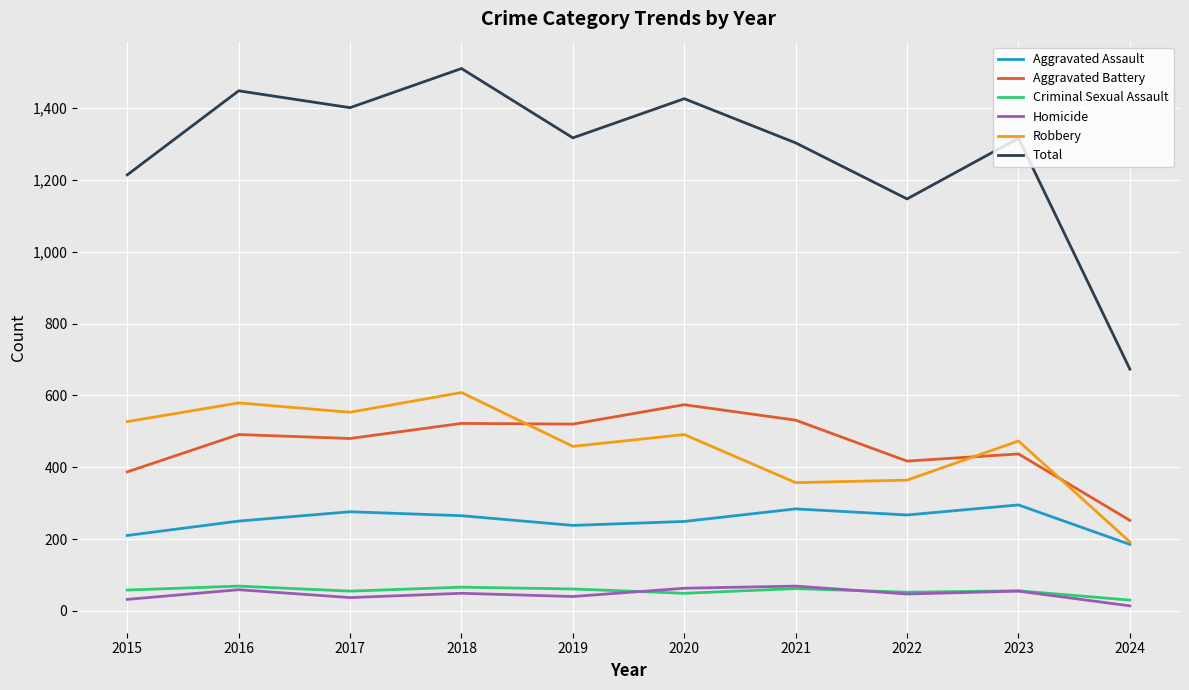

Is it true that Aggravated Assault equals 389 at 2019?

False